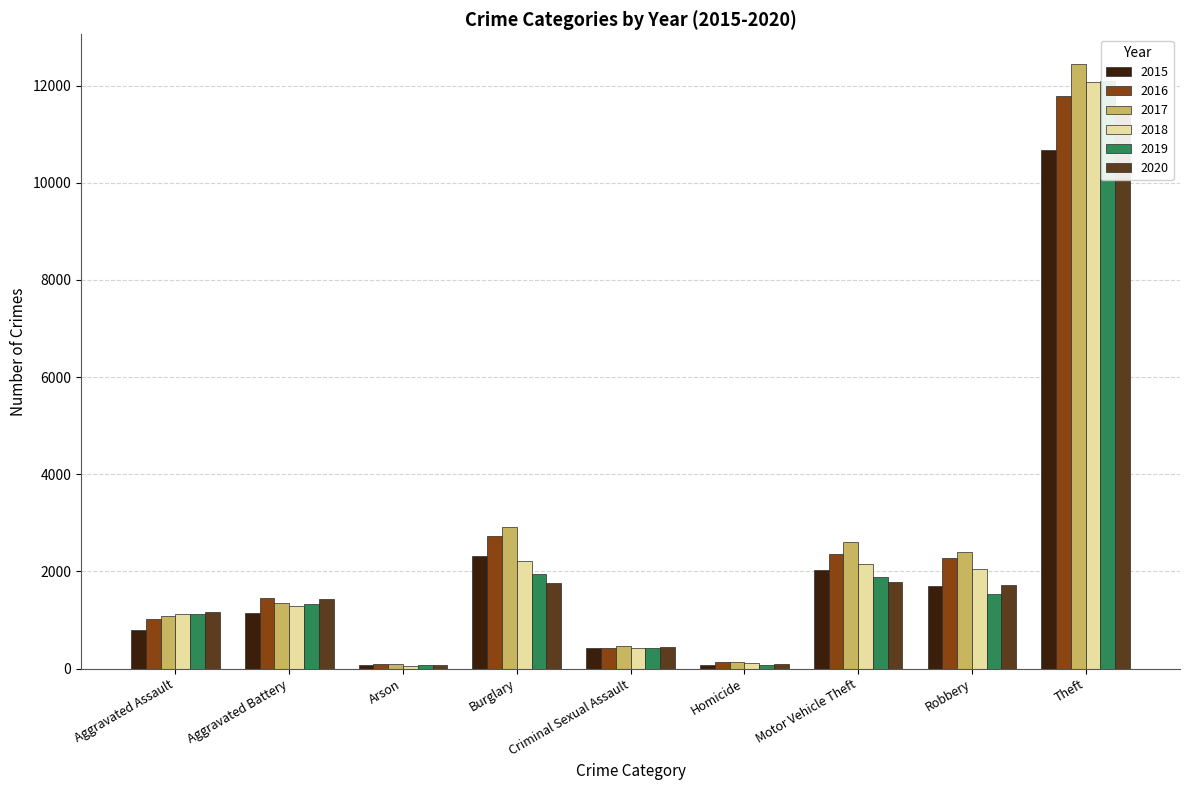

What is the total value across all series at Robbery?

11685